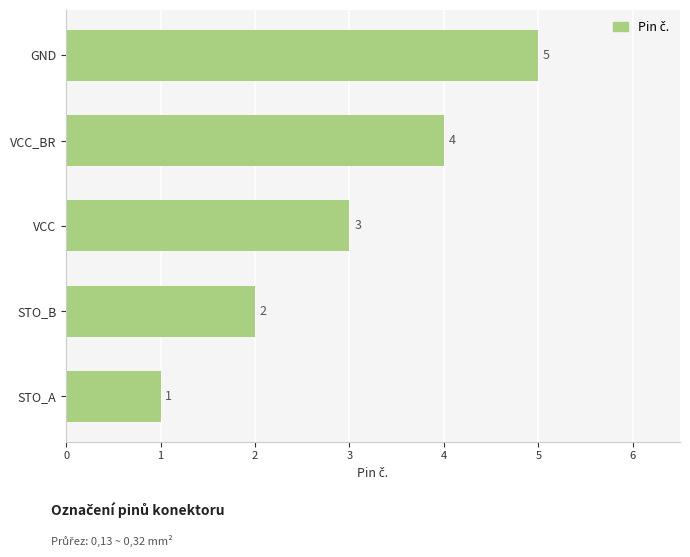

Is it true that the value at VCC_BR is 4?

True